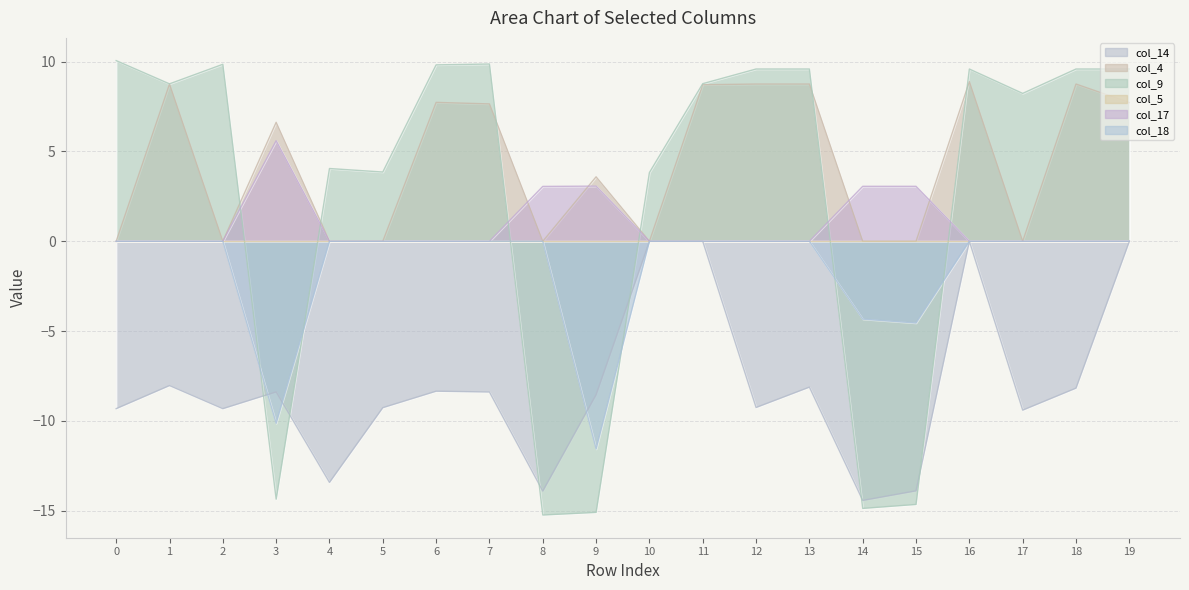

Rank the categories by col_17 value from highest to lowest.

3, 9, 14, 15, 8, 0, 1, 2, 4, 5, 6, 7, 10, 11, 12, 13, 16, 17, 18, 19